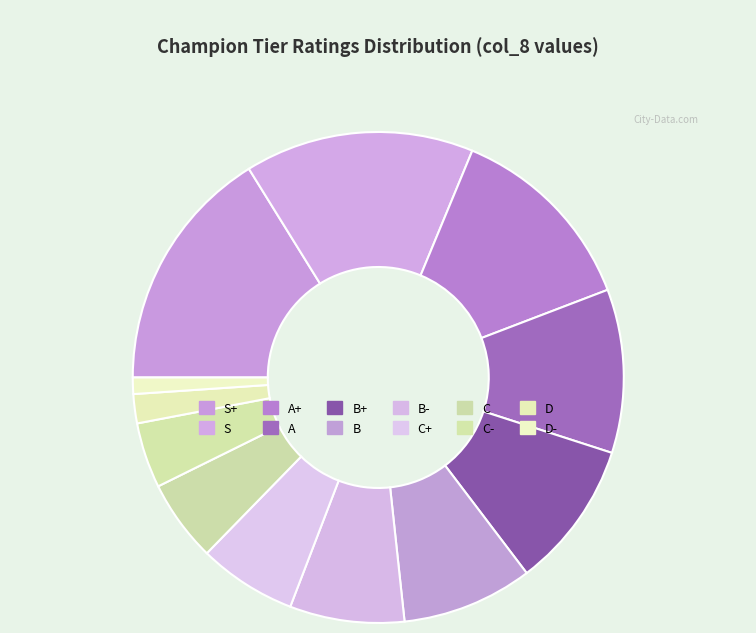

Does A represent more than half of the total?

No